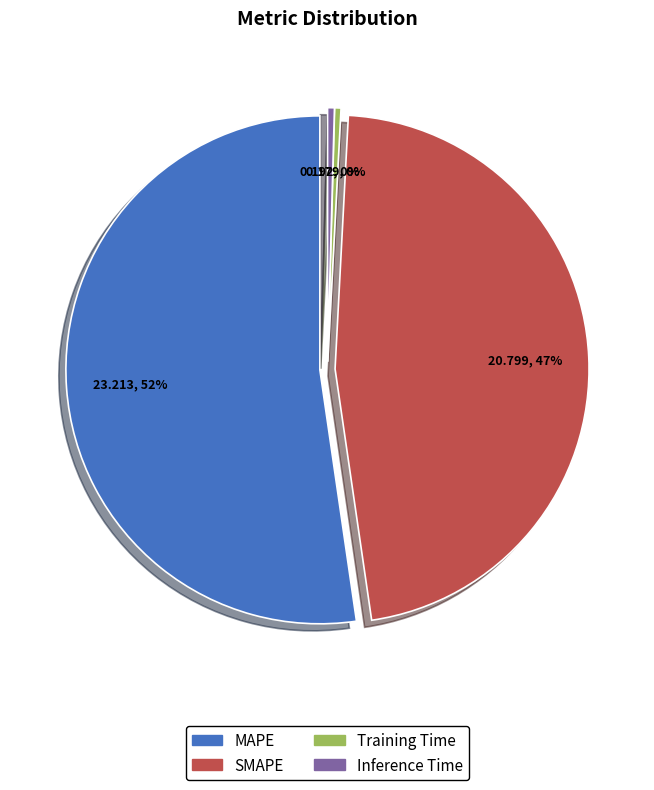

Does any single category account for the majority?

Yes